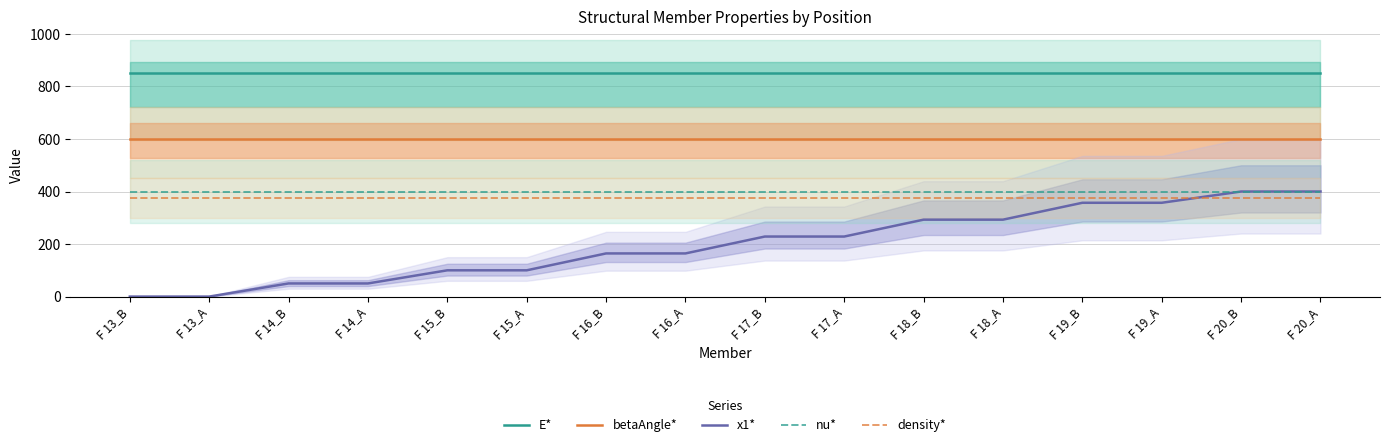

What is the maximum value shown in the chart?

850.0